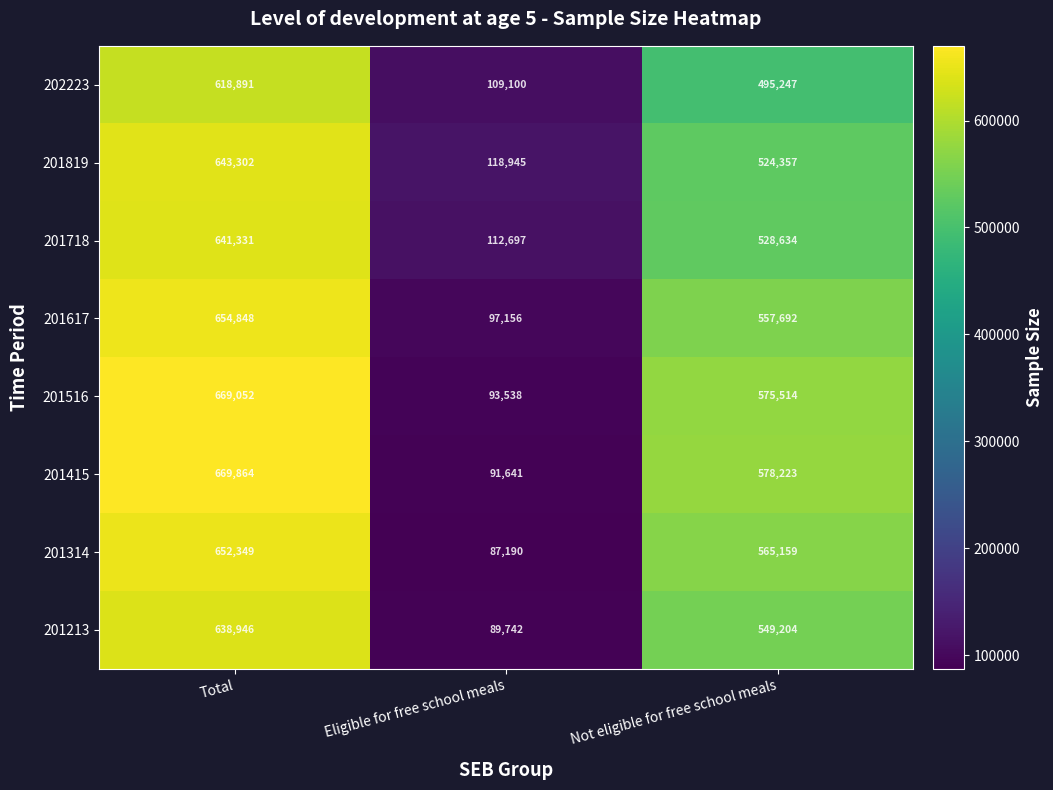

What is the total value across all series at Eligible for free school meals?

800009